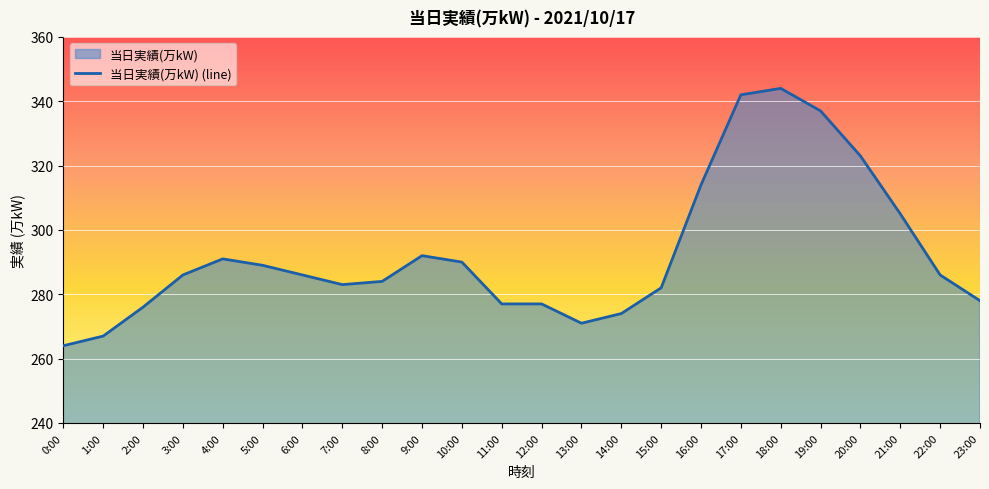

Between 20:00 and 7:00, which is larger?

20:00